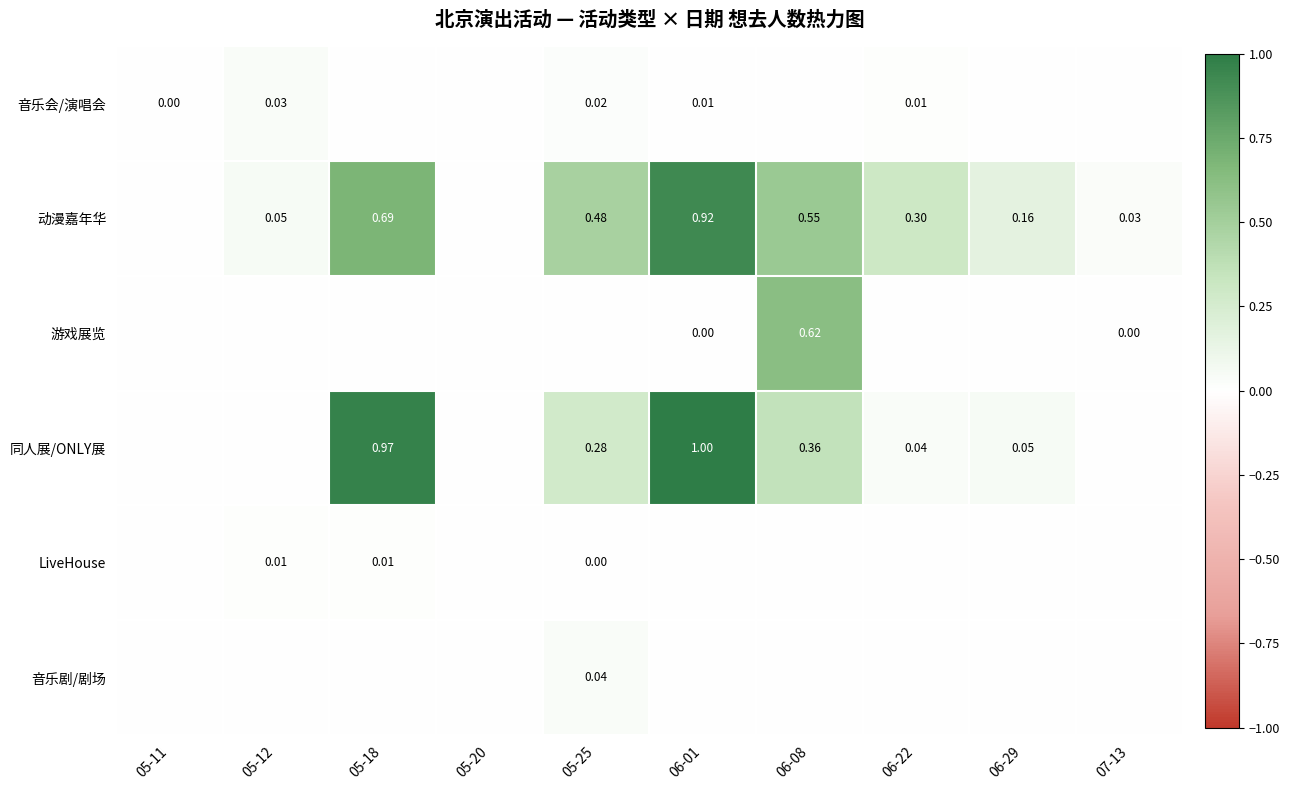

What is the maximum value shown in the chart?

1.0